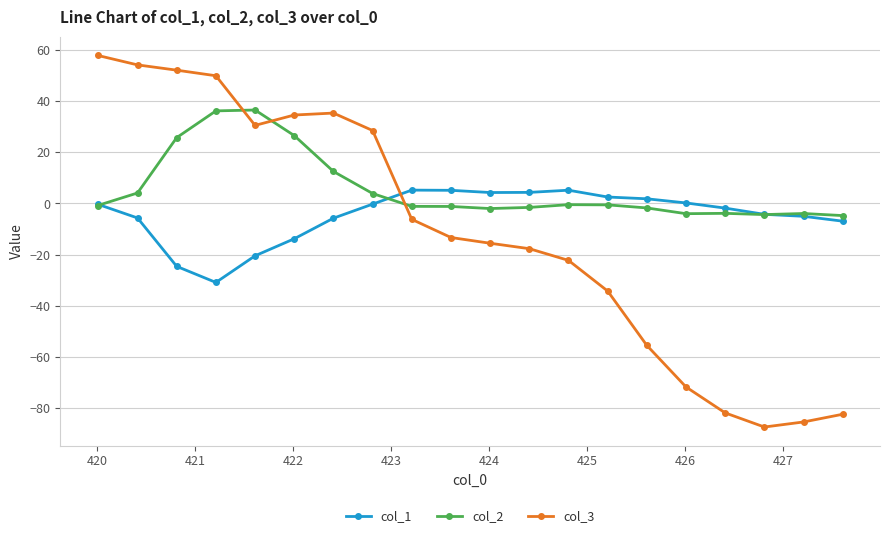

True or false: col_1 has more than 1 points higher than both neighbors.

True